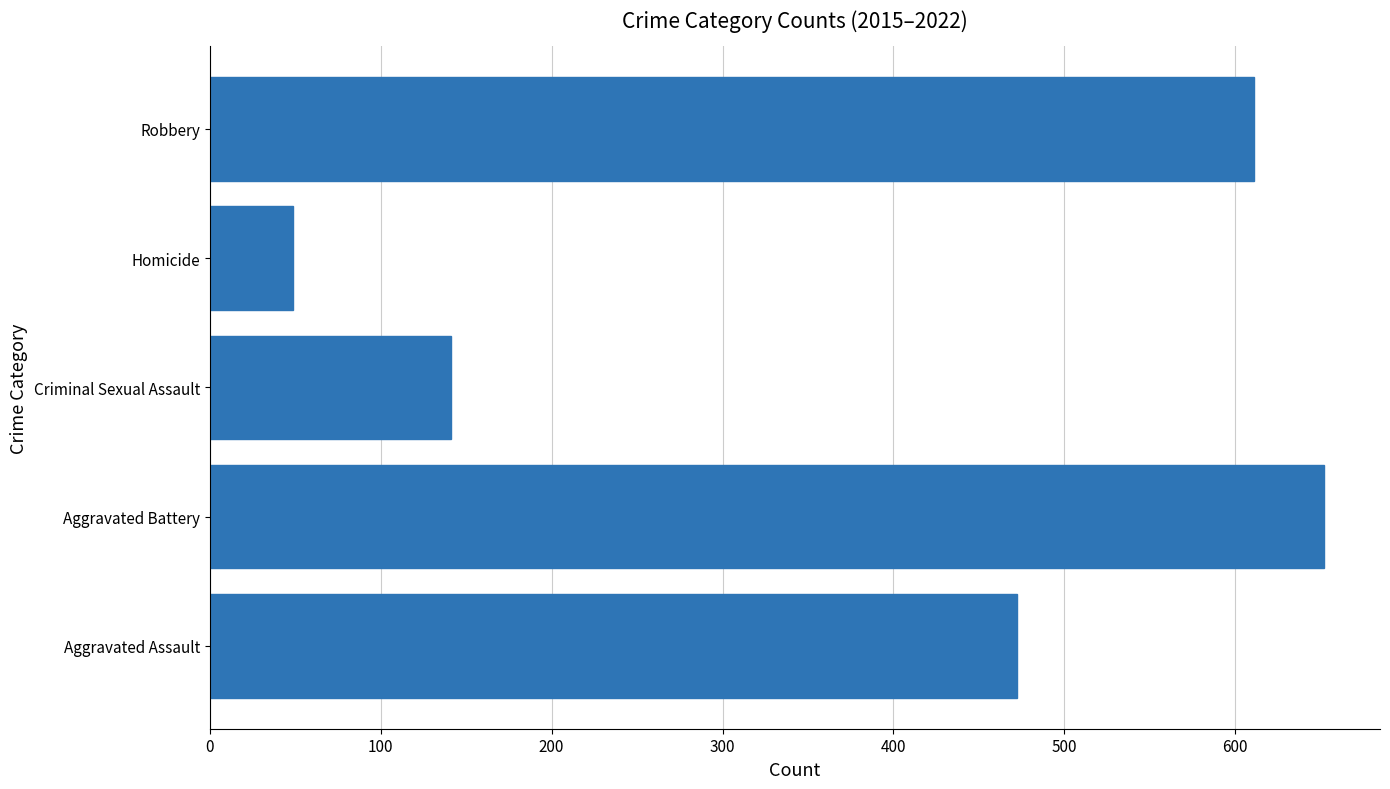

Does the chart contain any negative values?

No